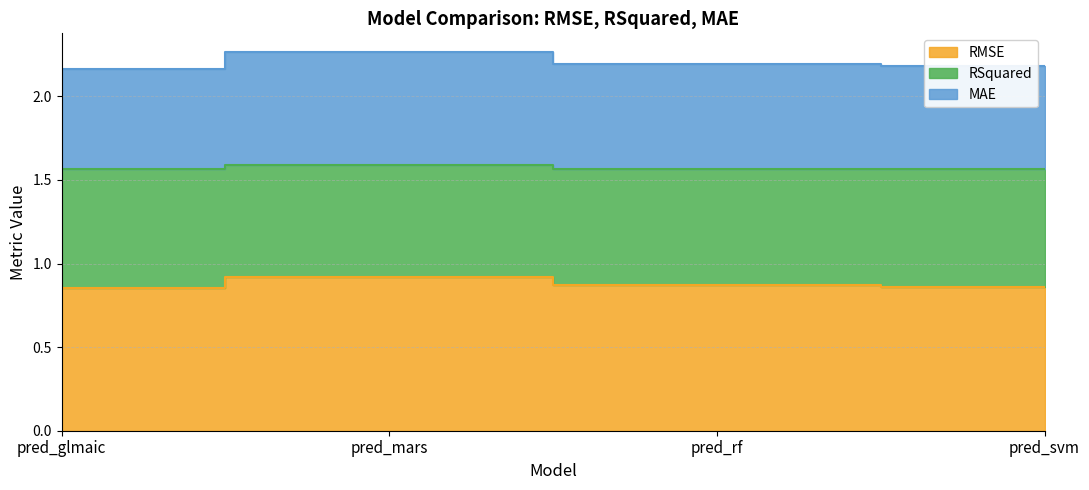

The MAE series shows 1.1 at pred_glmaic. True or false?

False